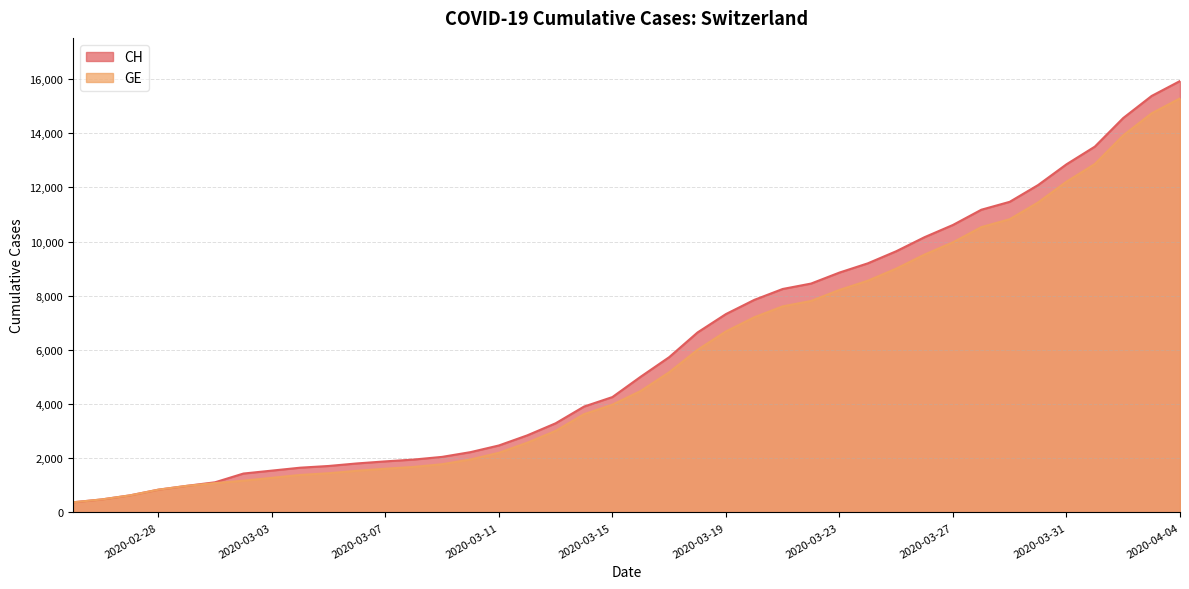

Does the chart have visible grid lines?

Yes